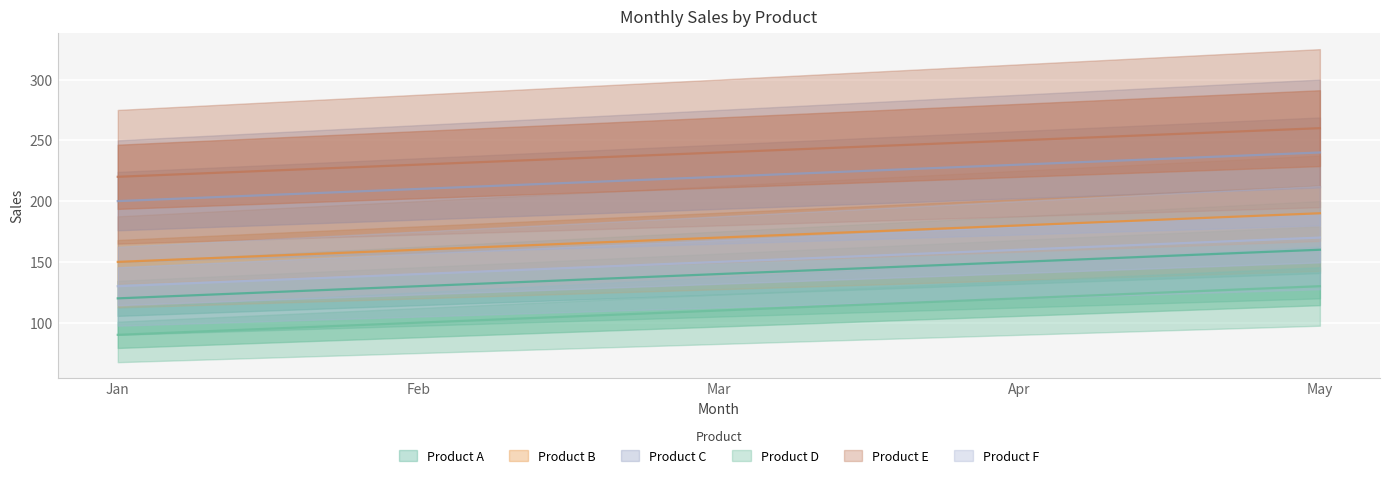

What is the sum of the Product C values at Jan and Feb?

410